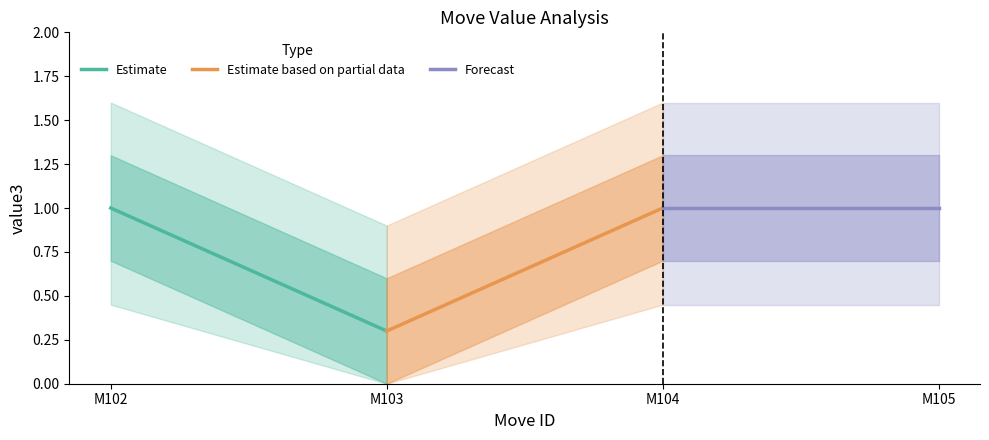

Which label corresponds to the largest value in the chart?

M102